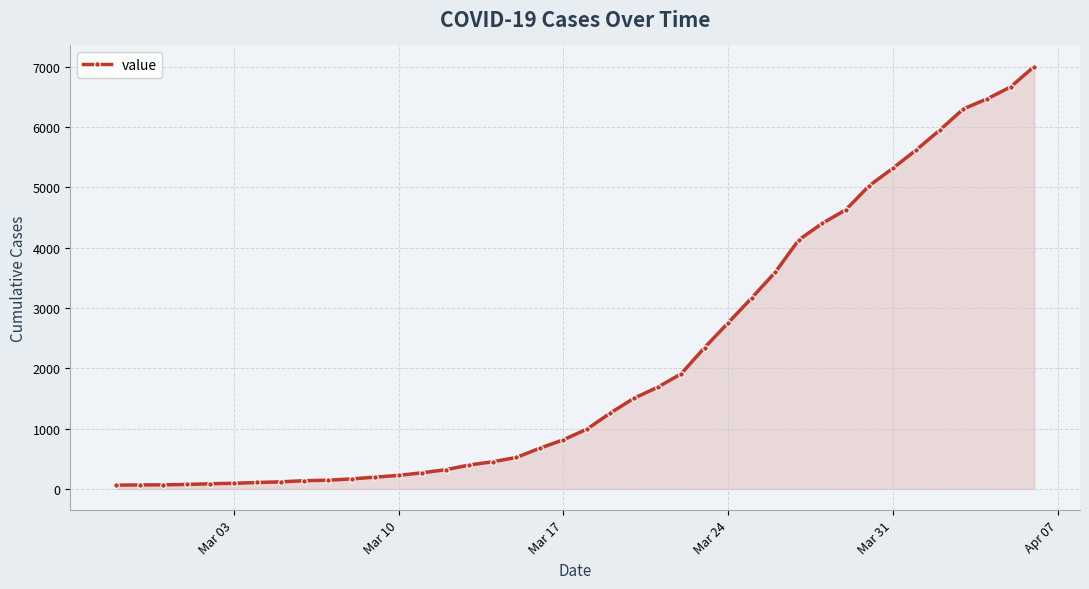

What is the maximum value shown in the chart?

7004